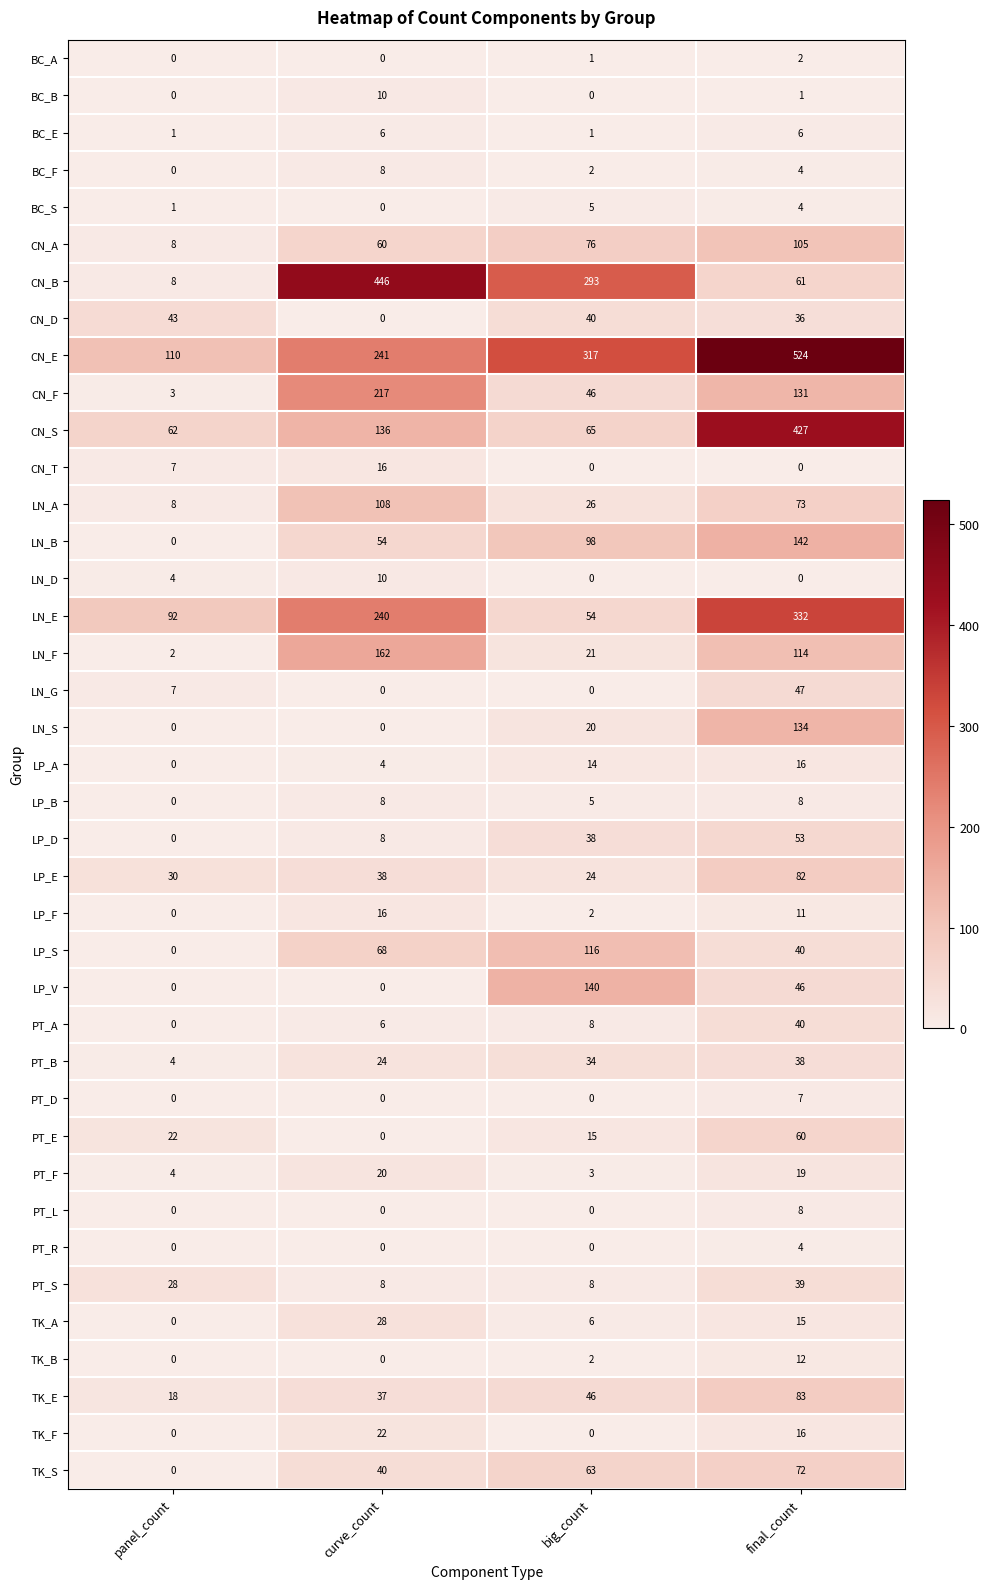

At which category is the sum across all series the highest?

final_count